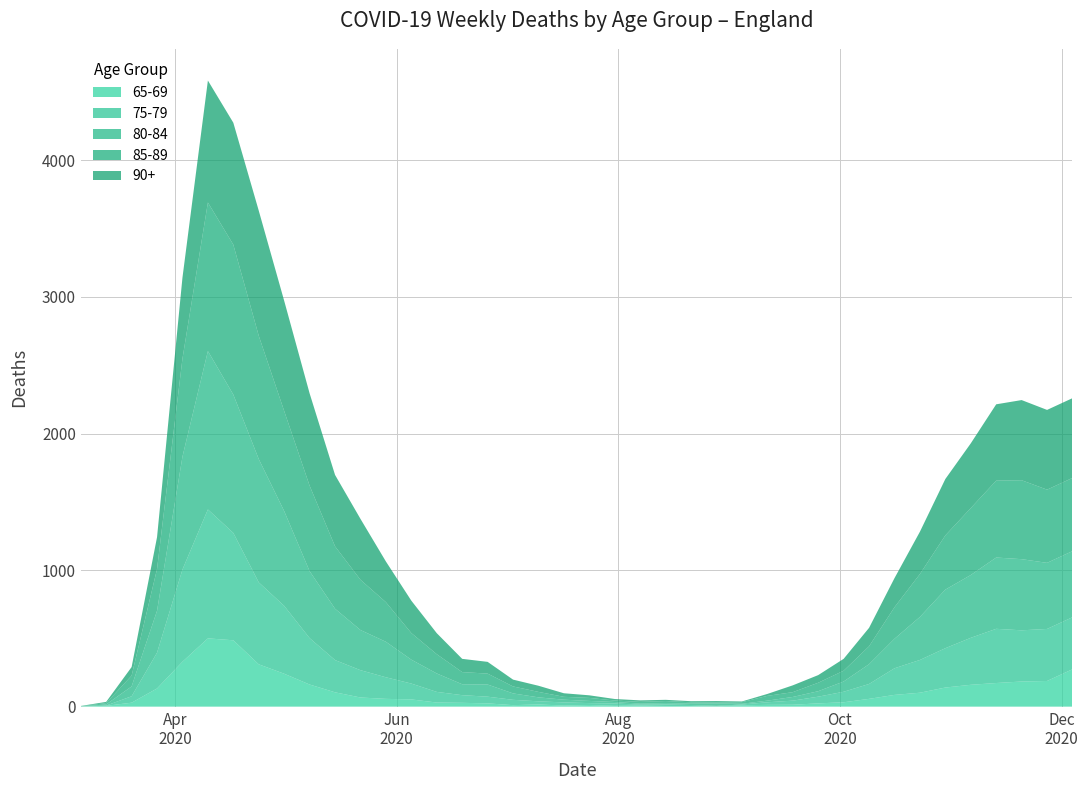

Reading left to right, extract all data points from this chart.

65-69: 2020-03-06=0	2020-03-13=6	2020-03-20=29	2020-03-27=133	2020-04-03=329	2020-04-10=500	2020-04-17=486	2020-04-24=310	2020-05-01=241	2020-05-08=162	2020-05-15=105	2020-05-22=67	2020-05-29=57	2020-06-05=53	2020-06-12=30	2020-06-19=28	2020-06-26=24	2020-07-03=11	2020-07-10=16	2020-07-17=8	2020-07-24=12	2020-07-31=6	2020-08-07=8	2020-08-14=5	2020-08-21=4	2020-08-28=2	2020-09-04=10	2020-09-11=13	2020-09-18=14	2020-09-25=24	2020-10-02=32	2020-10-09=57	2020-10-16=86	2020-10-23=102	2020-10-30=140	2020-11-06=160	2020-11-13=173	2020-11-20=184	2020-11-27=188	2020-12-04=274
75-79: 2020-03-06=2	2020-03-13=2	2020-03-20=47	2020-03-27=262	2020-04-03=675	2020-04-10=944	2020-04-17=786	2020-04-24=600	2020-05-01=497	2020-05-08=340	2020-05-15=236	2020-05-22=200	2020-05-29=158	2020-06-05=116	2020-06-12=78	2020-06-19=56	2020-06-26=49	2020-07-03=39	2020-07-10=23	2020-07-17=23	2020-07-24=14	2020-07-31=17	2020-08-07=7	2020-08-14=11	2020-08-21=8	2020-08-28=4	2020-09-04=6	2020-09-11=19	2020-09-18=30	2020-09-25=49	2020-10-02=77	2020-10-09=109	2020-10-16=195	2020-10-23=240	2020-10-30=288	2020-11-06=344	2020-11-13=397	2020-11-20=375	2020-11-27=381	2020-12-04=381
80-84: 2020-03-06=1	2020-03-13=8	2020-03-20=72	2020-03-27=307	2020-04-03=827	2020-04-10=1160	2020-04-17=1013	2020-04-24=903	2020-05-01=694	2020-05-08=490	2020-05-15=376	2020-05-22=294	2020-05-29=260	2020-06-05=175	2020-06-12=135	2020-06-19=80	2020-06-26=89	2020-07-03=47	2020-07-10=29	2020-07-17=20	2020-07-24=16	2020-07-31=11	2020-08-07=7	2020-08-14=10	2020-08-21=10	2020-08-28=17	2020-09-04=5	2020-09-11=12	2020-09-18=27	2020-09-25=40	2020-10-02=75	2020-10-09=145	2020-10-16=216	2020-10-23=315	2020-10-30=429	2020-11-06=460	2020-11-13=522	2020-11-20=521	2020-11-27=484	2020-12-04=484
85-89: 2020-03-06=1	2020-03-13=10	2020-03-20=79	2020-03-27=306	2020-04-03=718	2020-04-10=1088	2020-04-17=1098	2020-04-24=903	2020-05-01=733	2020-05-08=626	2020-05-15=457	2020-05-22=368	2020-05-29=290	2020-06-05=195	2020-06-12=141	2020-06-19=89	2020-06-26=80	2020-07-03=51	2020-07-10=40	2020-07-17=21	2020-07-24=22	2020-07-31=11	2020-08-07=13	2020-08-14=15	2020-08-21=10	2020-08-28=7	2020-09-04=12	2020-09-11=35	2020-09-18=35	2020-09-25=62	2020-10-02=79	2020-10-09=131	2020-10-16=231	2020-10-23=314	2020-10-30=397	2020-11-06=490	2020-11-13=563	2020-11-20=578	2020-11-27=536	2020-12-04=536
90+: 2020-03-06=1	2020-03-13=9	2020-03-20=63	2020-03-27=233	2020-04-03=593	2020-04-10=893	2020-04-17=893	2020-04-24=916	2020-05-01=807	2020-05-08=676	2020-05-15=523	2020-05-22=446	2020-05-29=298	2020-06-05=237	2020-06-12=154	2020-06-19=97	2020-06-26=86	2020-07-03=50	2020-07-10=45	2020-07-17=26	2020-07-24=19	2020-07-31=11	2020-08-07=11	2020-08-14=9	2020-08-21=8	2020-08-28=11	2020-09-04=5	2020-09-11=14	2020-09-18=50	2020-09-25=56	2020-10-02=87	2020-10-09=135	2020-10-16=213	2020-10-23=310	2020-10-30=413	2020-11-06=474	2020-11-13=559	2020-11-20=587	2020-11-27=584	2020-12-04=584